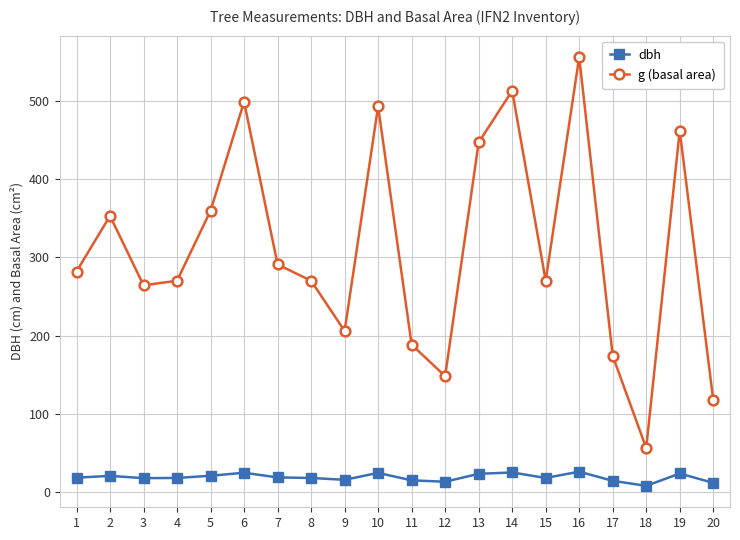

What is the greatest value displayed?

555.7